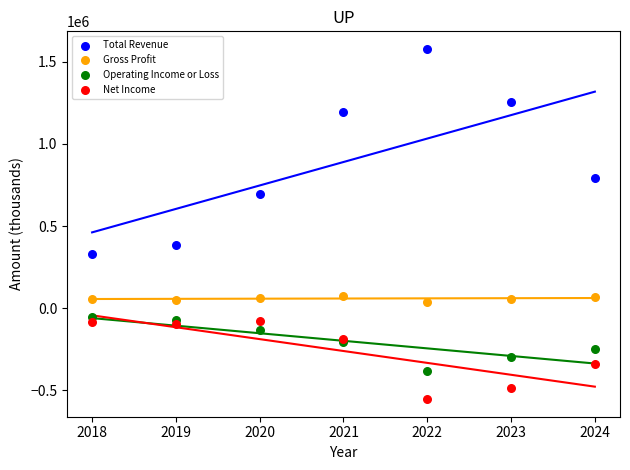

Which series contains the highest Y value?

Total Revenue